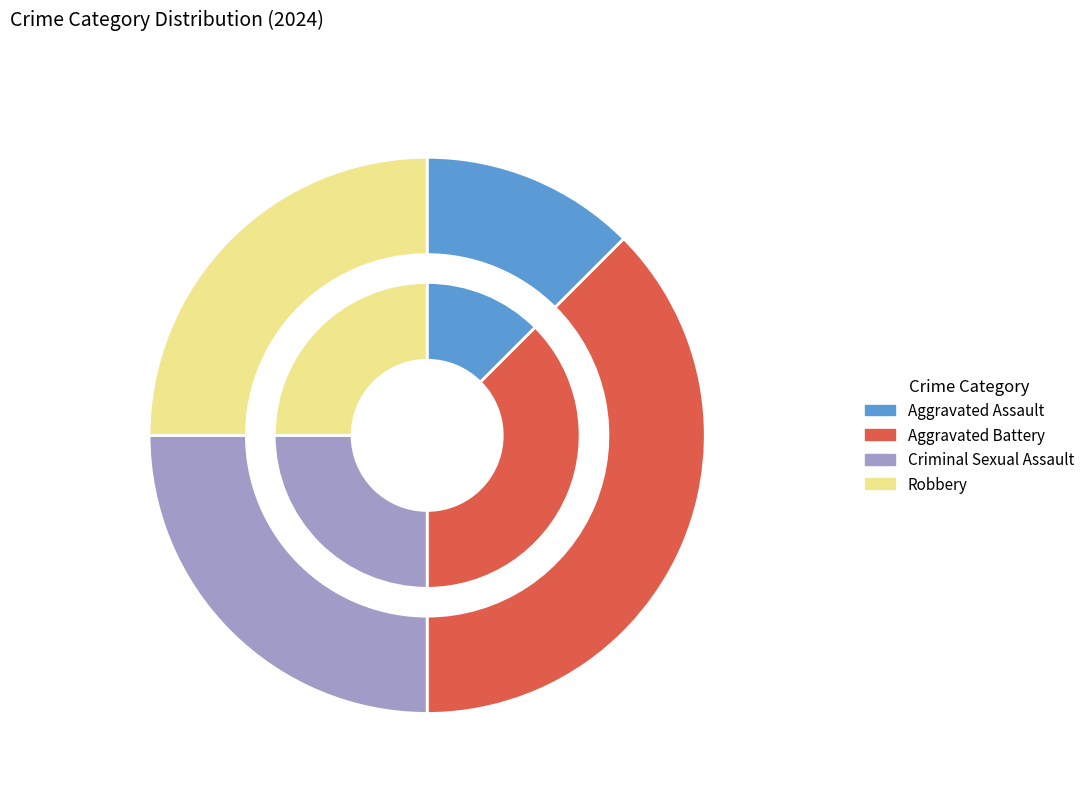

The Aggravated Assault slice represents 7% of the pie. True or false?

False